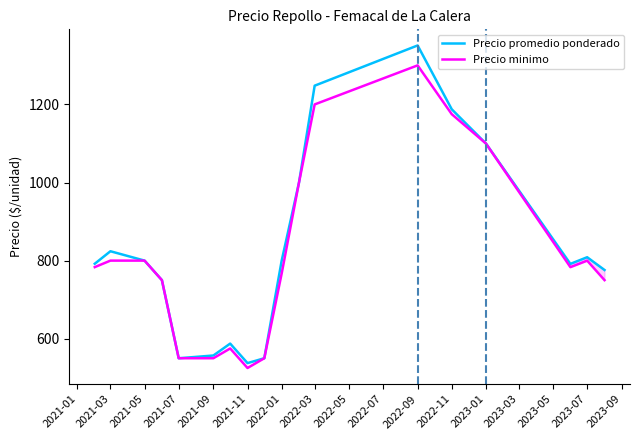

True or false: Precio promedio ponderado has more than 1 points higher than both neighbors.

True